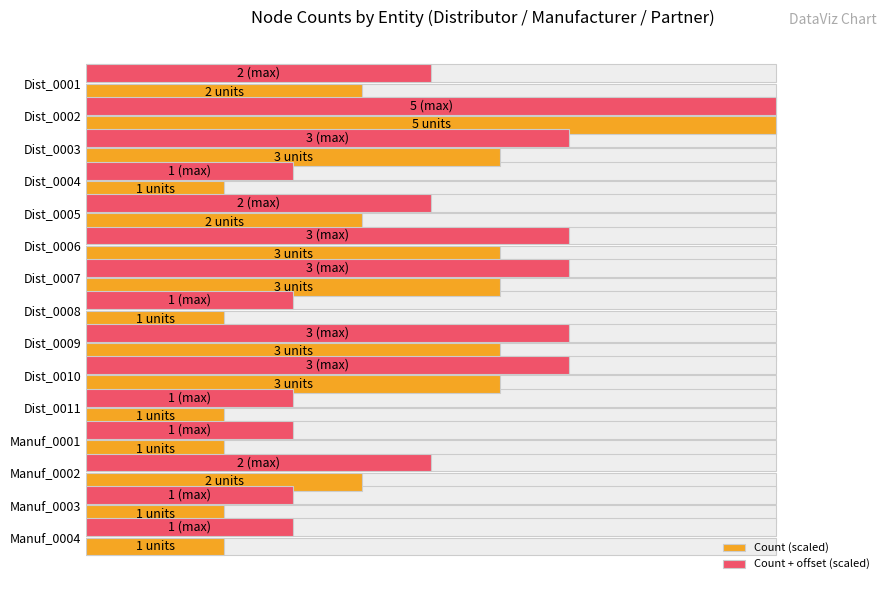

How many data points in Count (scaled) are less than 40?

6